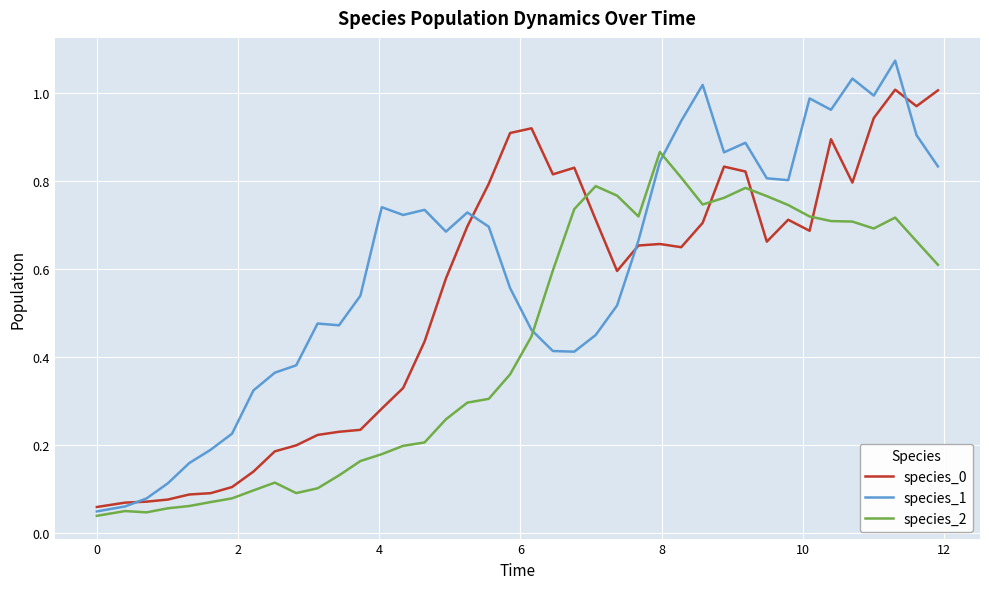

Which series has the widest spread of values?

species_1